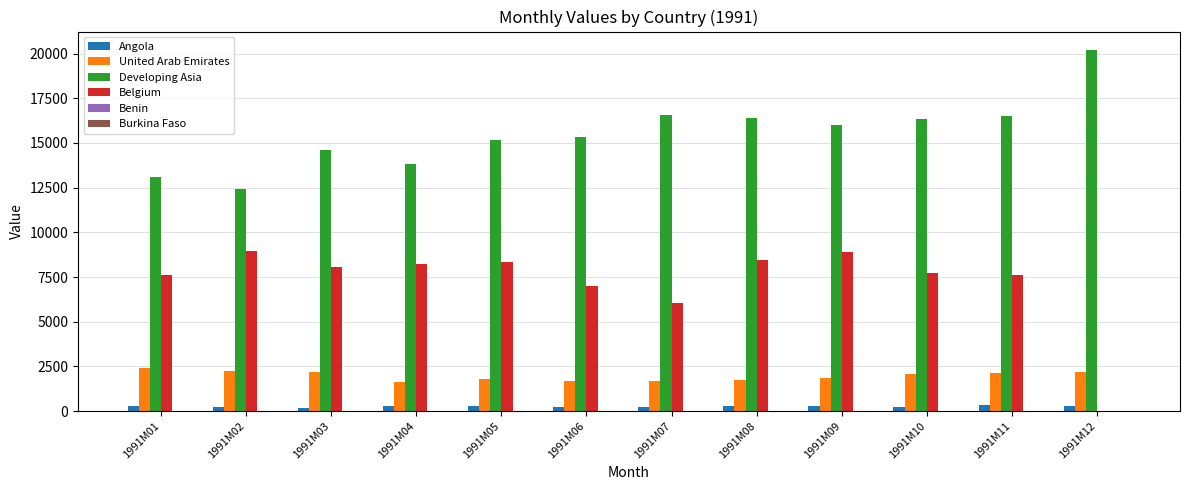

Does the chart contain stacked bars?

No